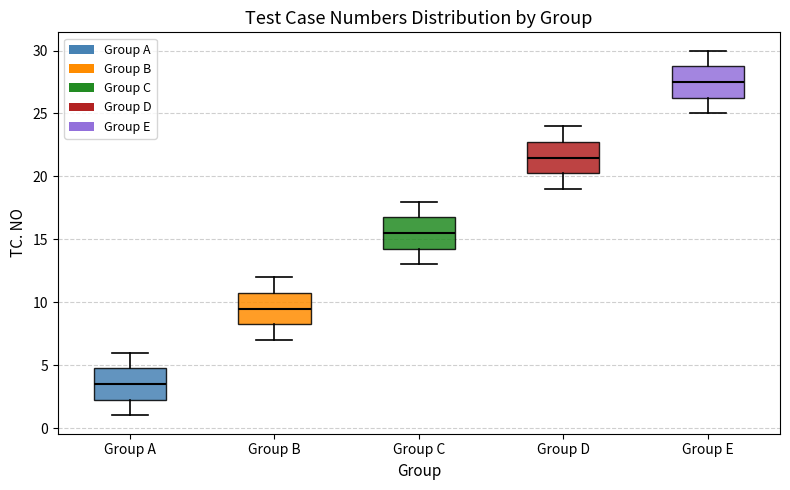

Where does the upper whisker of the box for Group B end on the y-axis? The values are not printed on the chart, so give them approximately, as read against the axis.

12.0